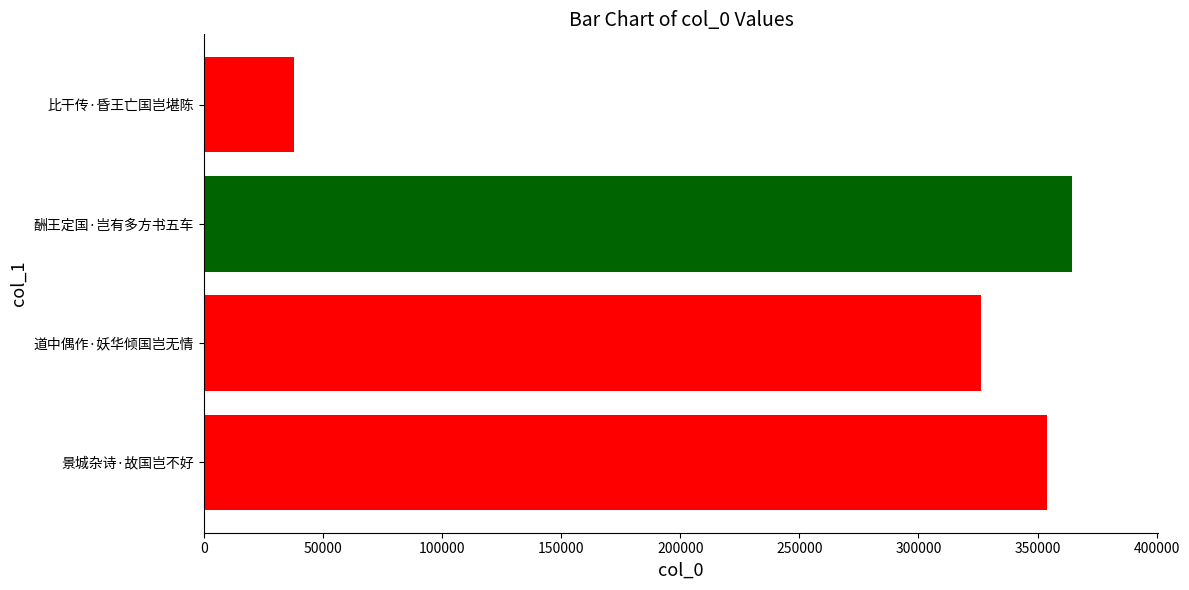

Reading bottom to top, extract all data points from this chart.

353951	326029	364279	37735